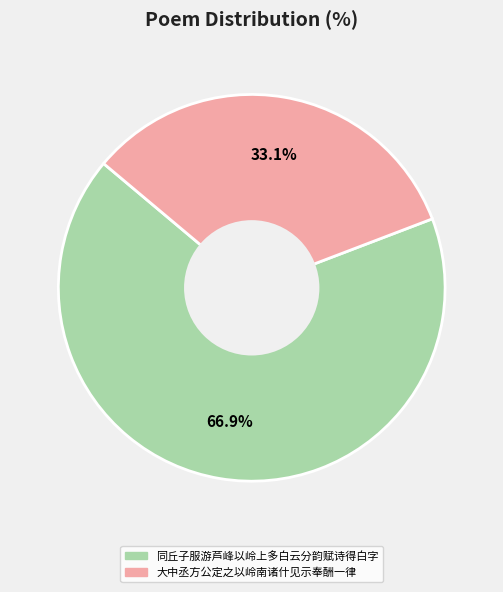

Which slice represents more than half of the pie?

同丘子服游芦峰以岭上多白云分韵赋诗得白字